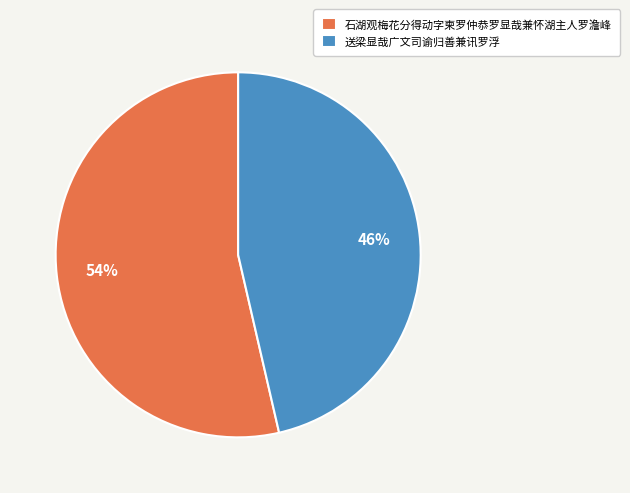

To the nearest percent, what portion does 石湖观梅花分得动字柬罗仲恭罗显哉兼怀湖主人罗澹峰 represent?

54%